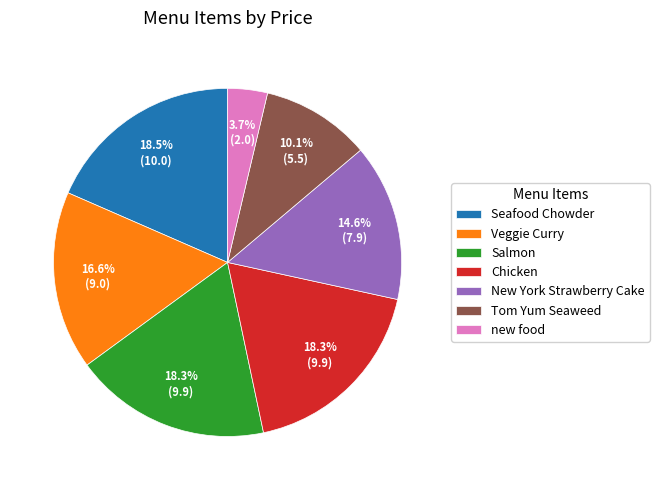

Is there any slice that represents more than half of the pie?

No